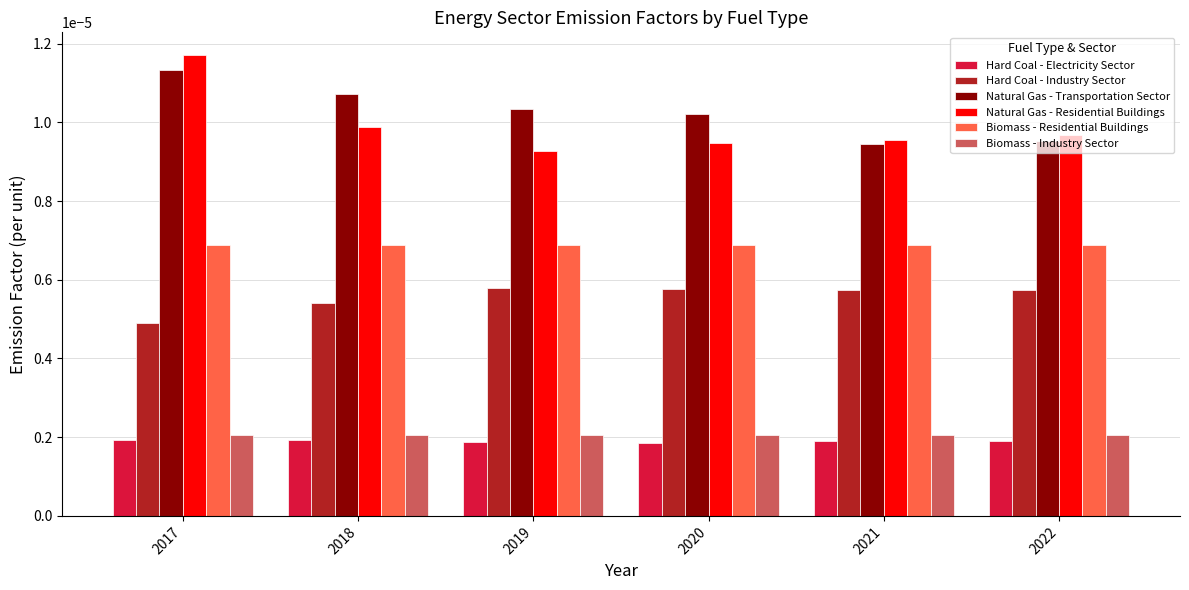

At how many categories does at least one series exceed 0?

6